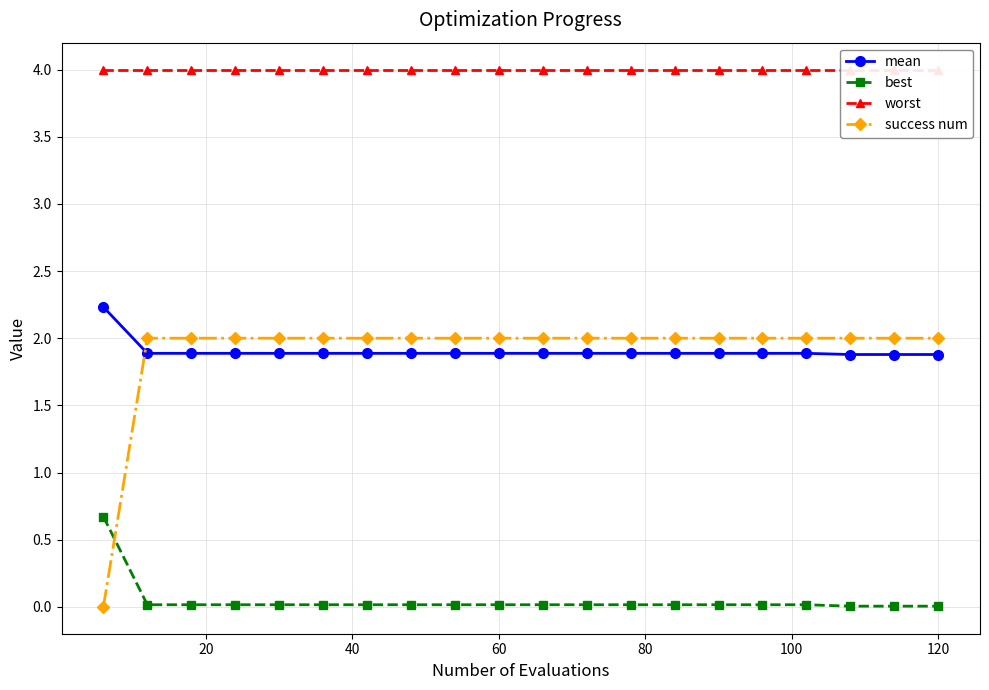

What is the lowest value of the mean series?

1.9